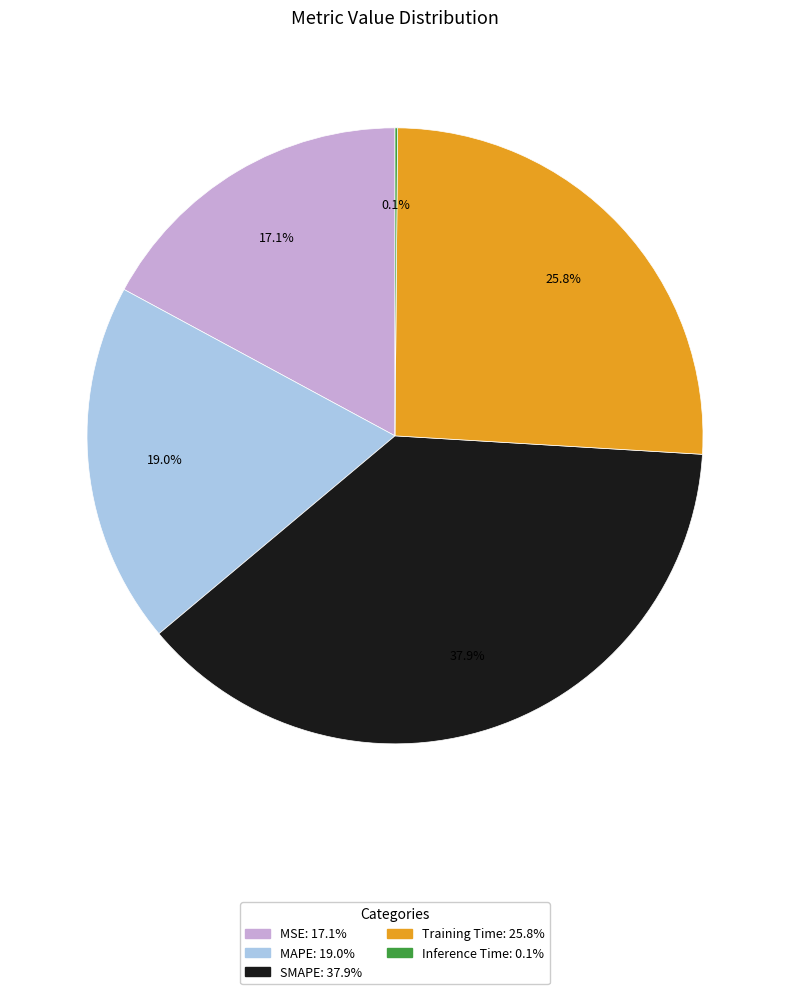

What is the ratio of the value at MSE to the value at SMAPE?

0.5